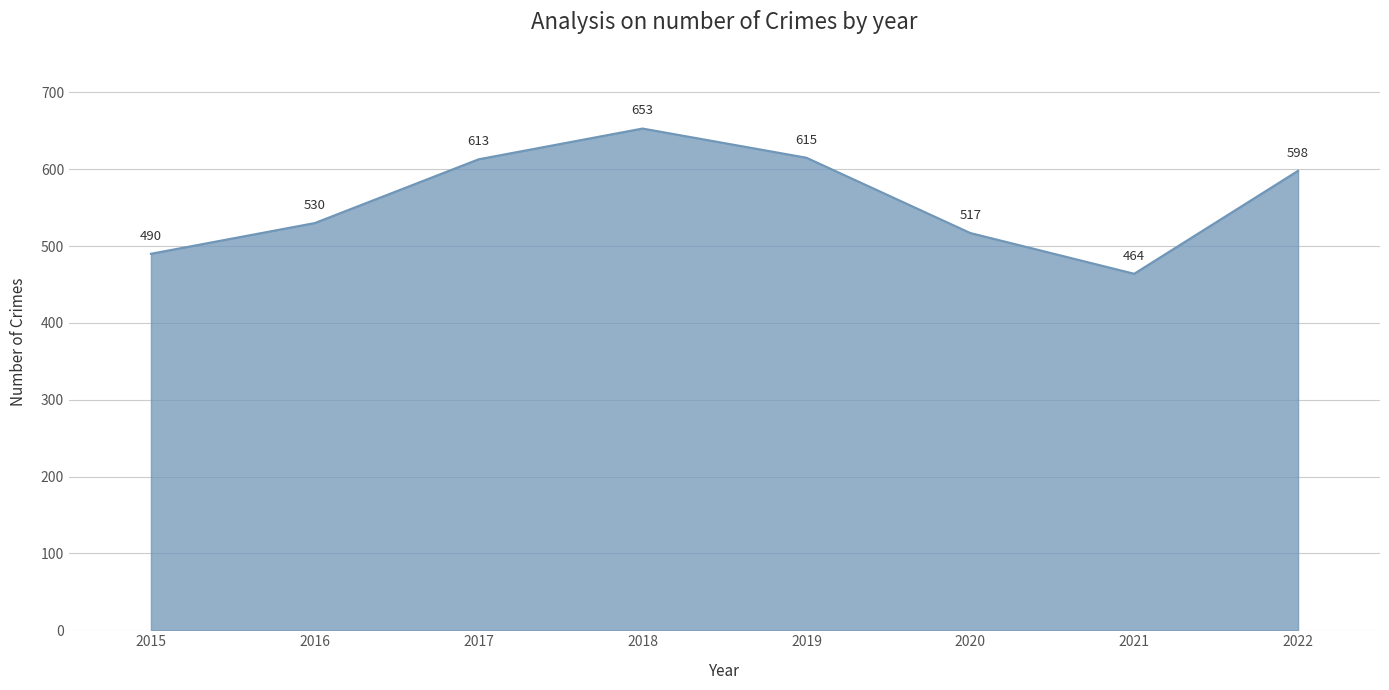

What is the change in value from 2016 to 2019?

+85